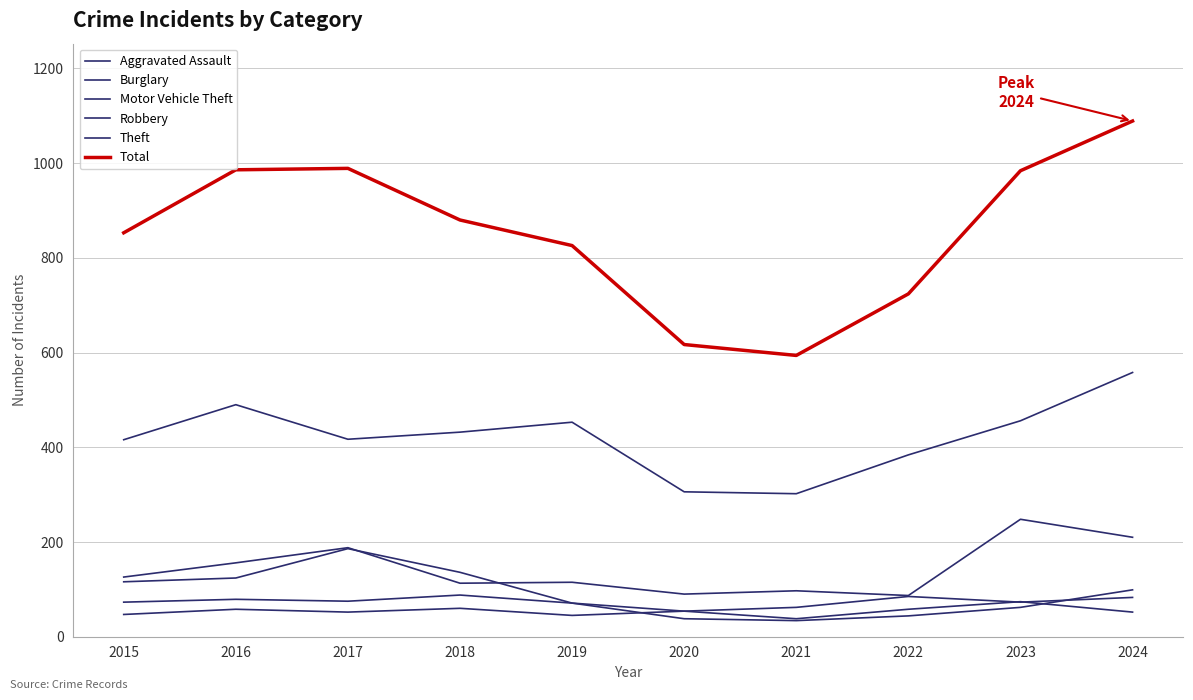

Is this an area chart (filled region under the line)?

No